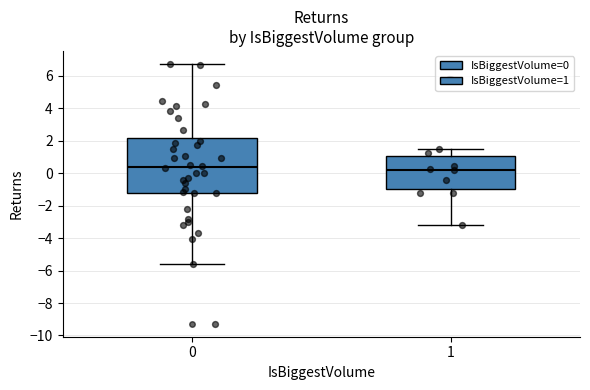

Reading left to right, read every box against the y-axis: the position of its median line, the range the box covers, and the ends of its whiskers. The values are not printed on the chart, so give them approximately, as read against the axis.

0: median 0.4, box -1.2 to 2.2, whiskers -5.6 to 6.8
1: median 0.2, box -1.0 to 1.0, whiskers -3.2 to 1.4